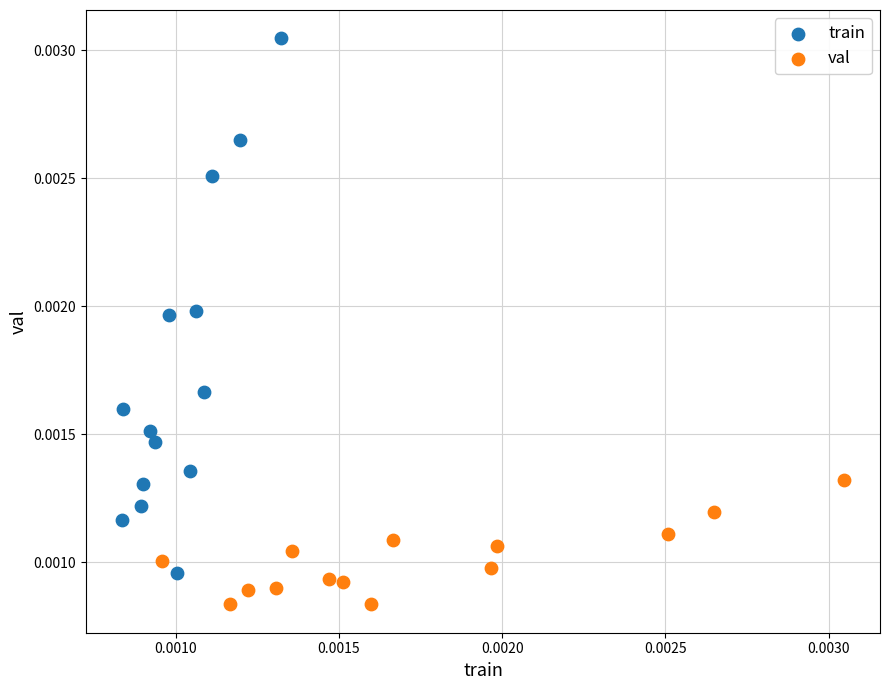

Which series has the widest spread of Y values?

train